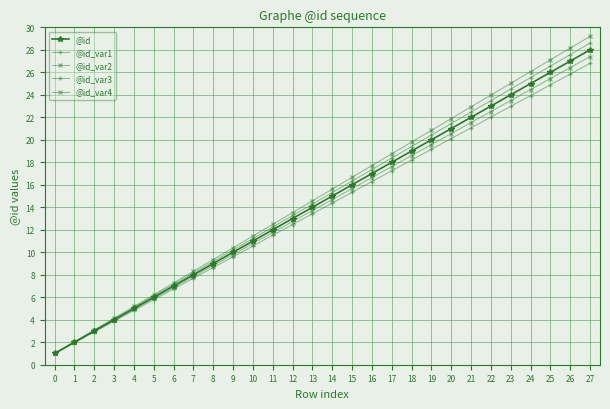

Does the chart display data point markers on the line(s)?

Yes